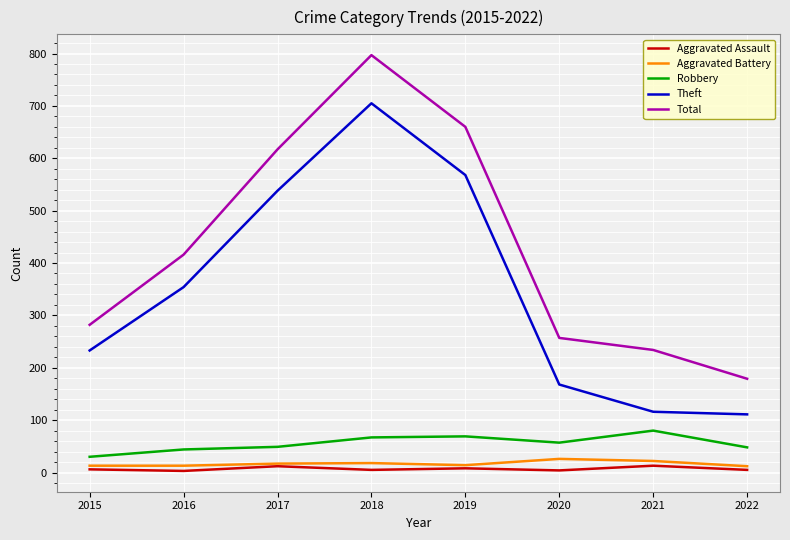

List the labels in order of Total value, largest first.

2018, 2019, 2017, 2016, 2015, 2020, 2021, 2022